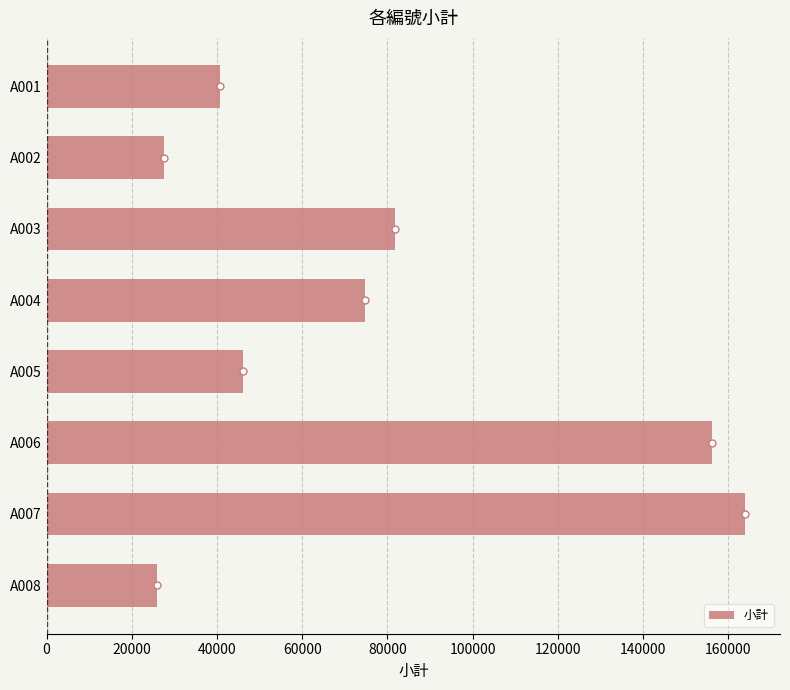

How many series are shown in this chart?

1